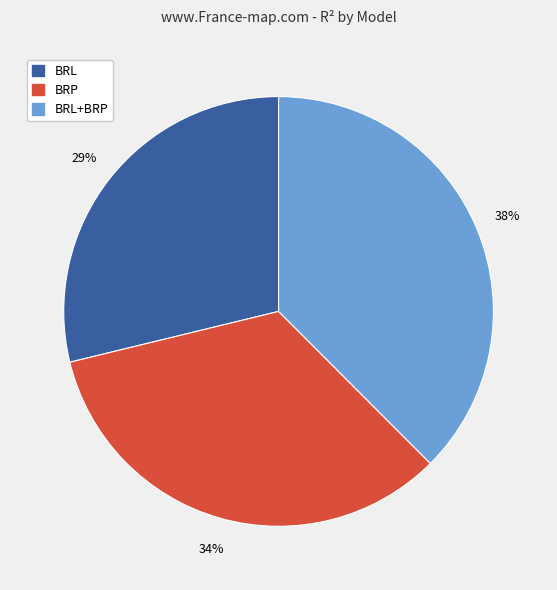

Which has a higher value, BRL+BRP or BRL?

BRL+BRP